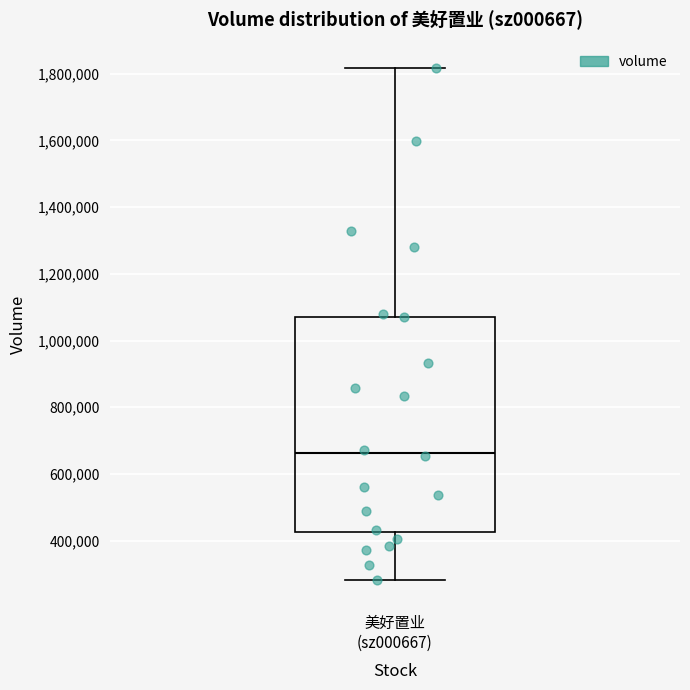

Read this box plot against the y-axis: the position of the median line, the range covered by the box, and the ends of both whiskers. The values are not printed on the chart, so give them approximately, as read against the axis.

median 660000, box 420000 to 1080000, whiskers 280000 to 1820000